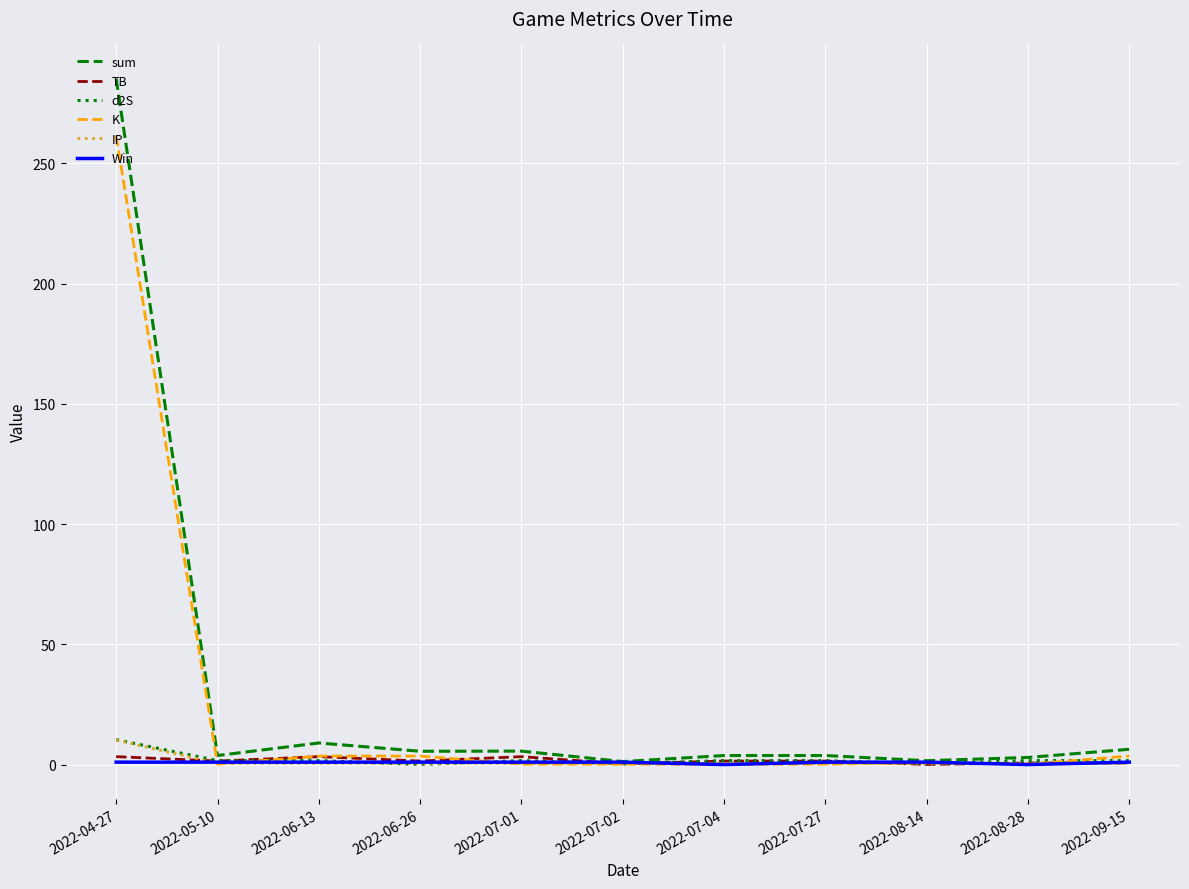

Where does the sum series first go above 3?

2022-04-27